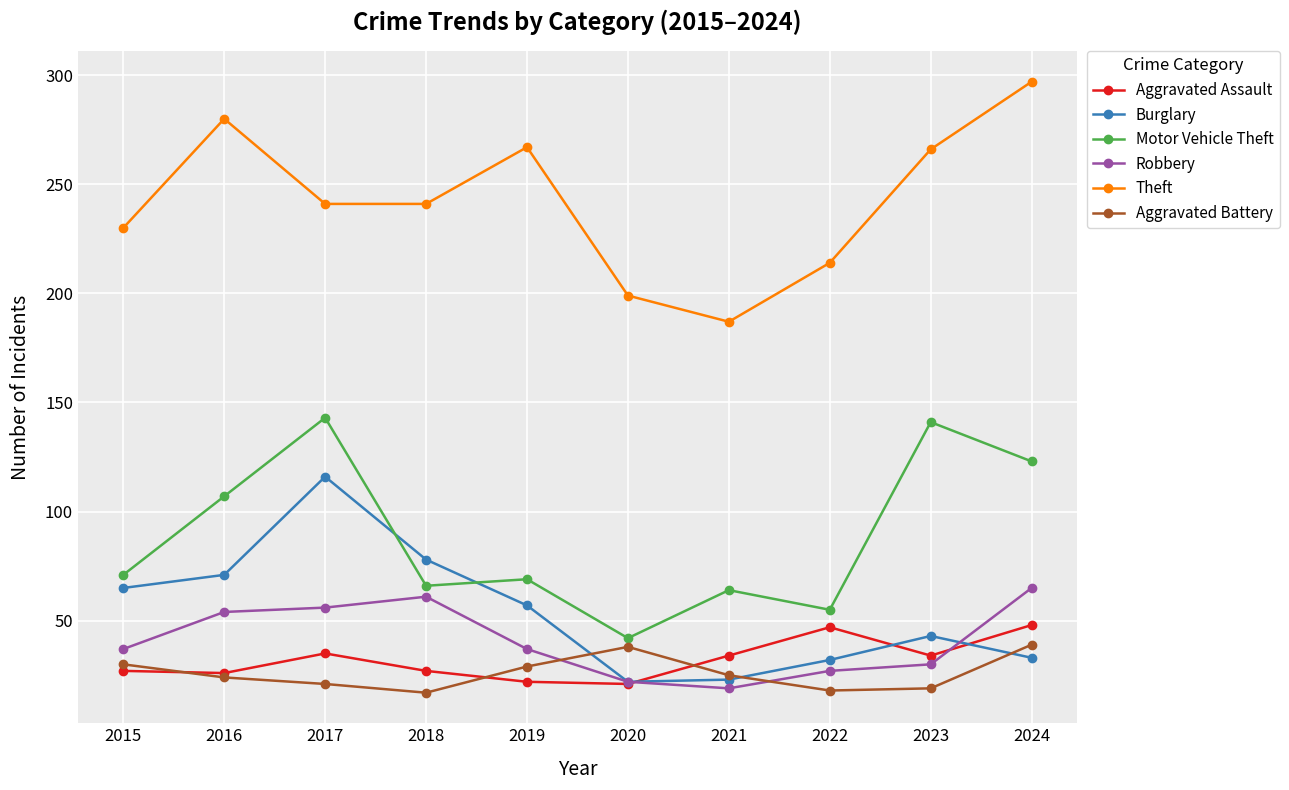

How many lines are shown in the chart?

6